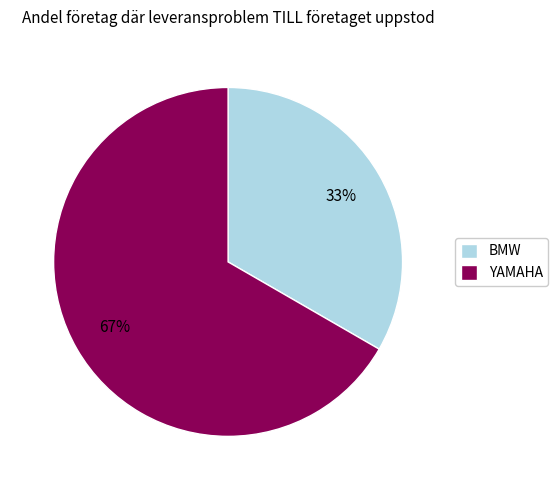

Do BMW and YAMAHA together represent more than half of the pie?

Yes